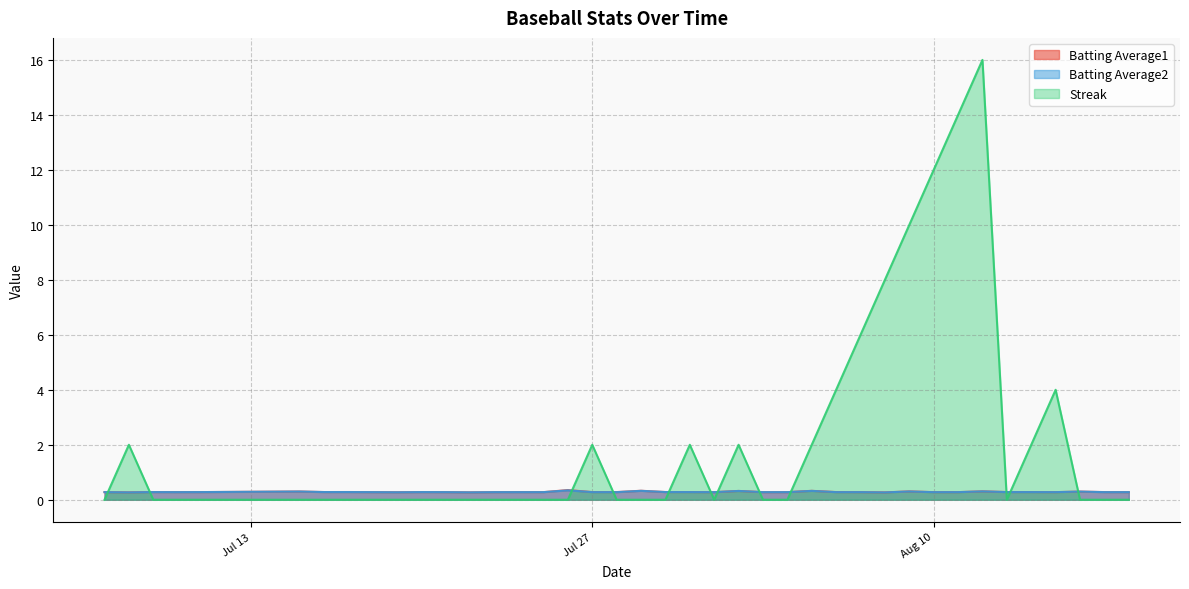

What is the lowest value of the Batting Average1 series?

0.3